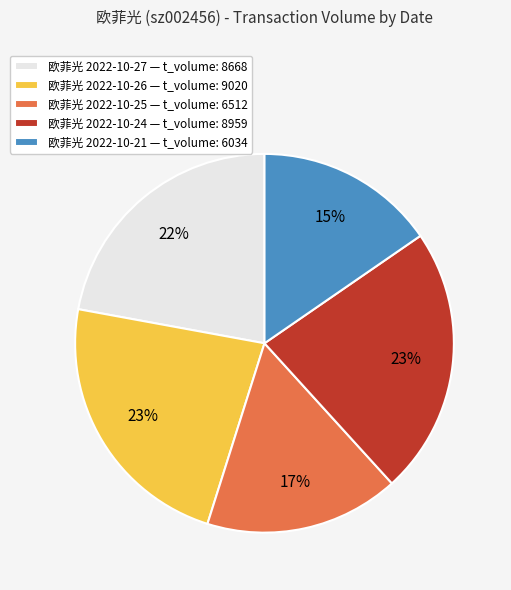

What is the smallest slice in the pie chart?

欧菲光 2022-10-21 — t_volume: 6034